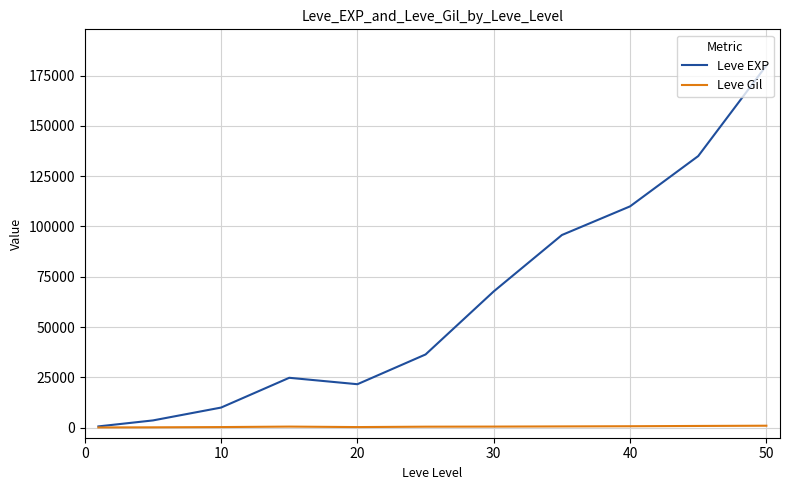

Which series has the largest range (max minus min)?

Leve EXP